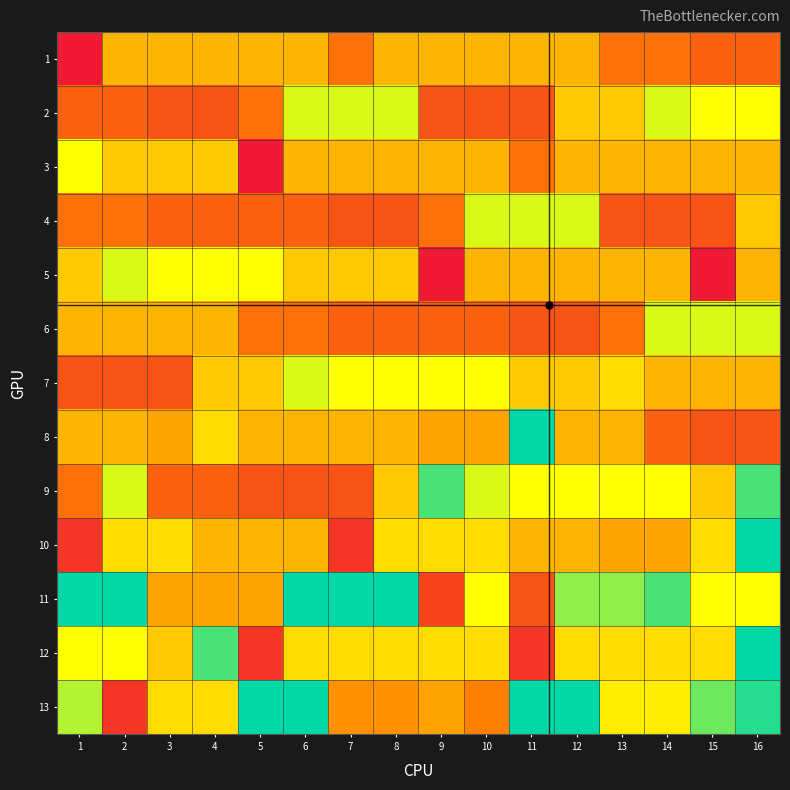

At which category does the chart reach its minimum across all series?

1